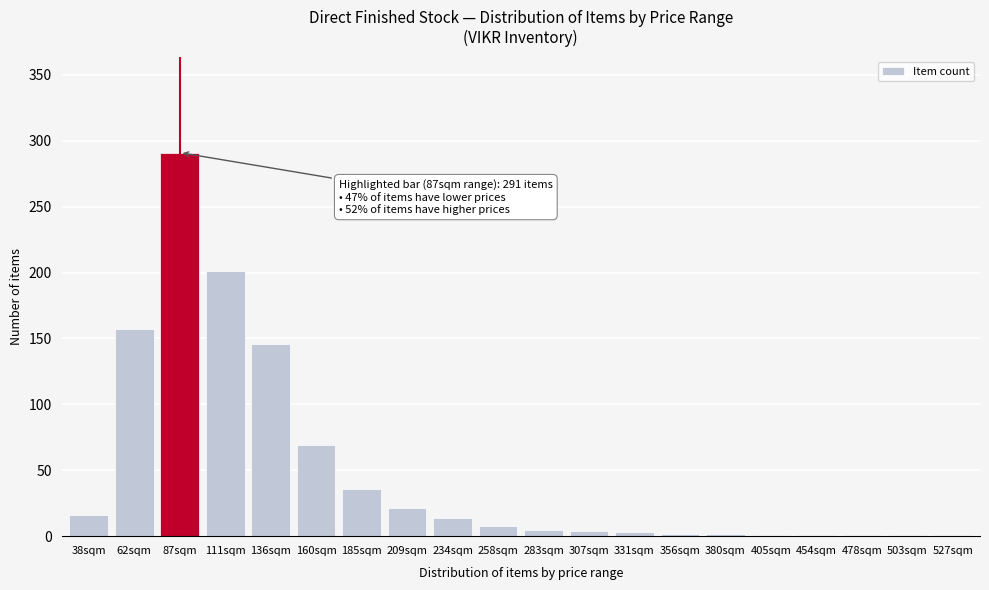

What is the maximum value shown in the chart?

291